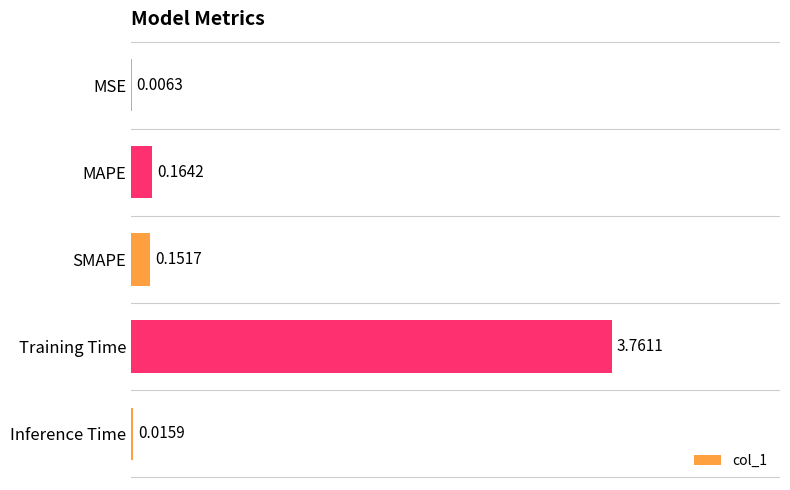

Which category has the highest value across all series?

Training Time